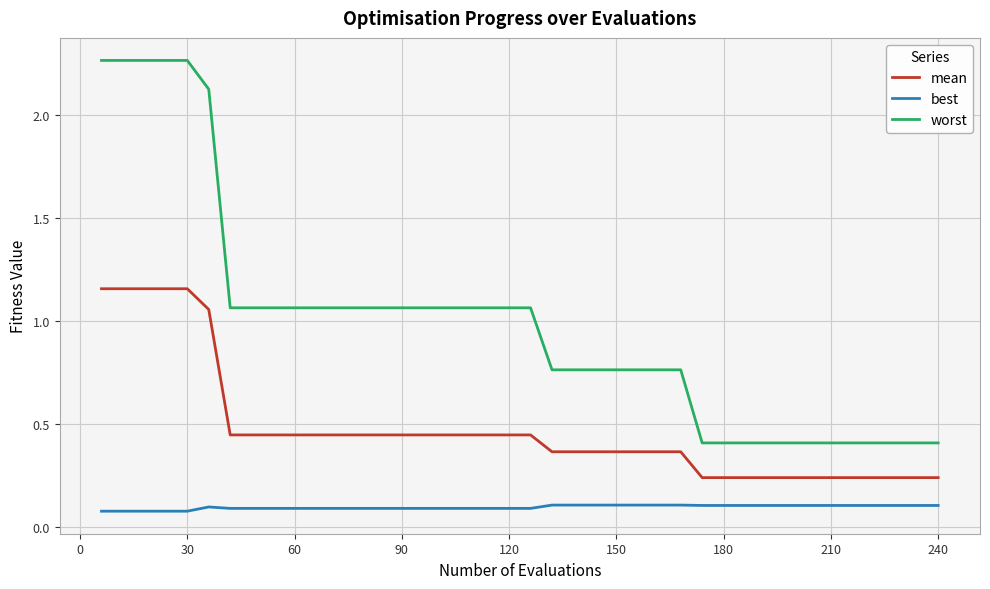

What is the difference between the maximum and minimum values in the worst series?

1.9